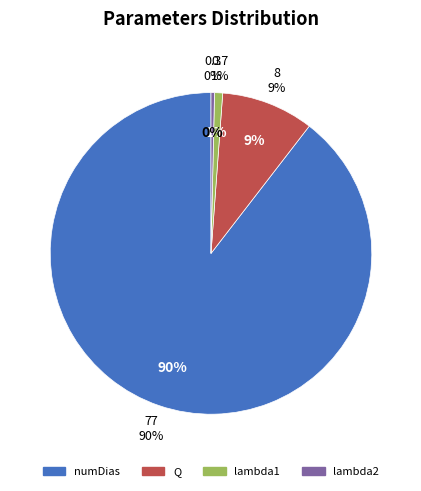

What is the largest slice in the pie chart?

numDias